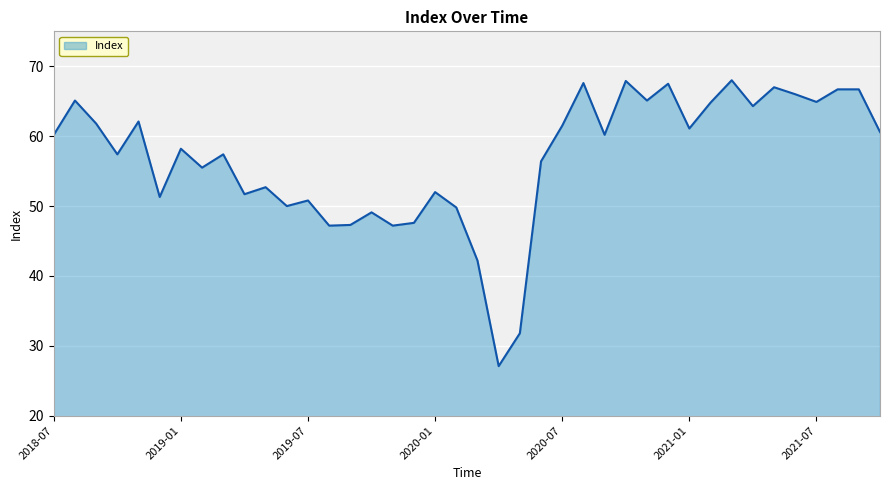

Count the number of categories in the chart.

40